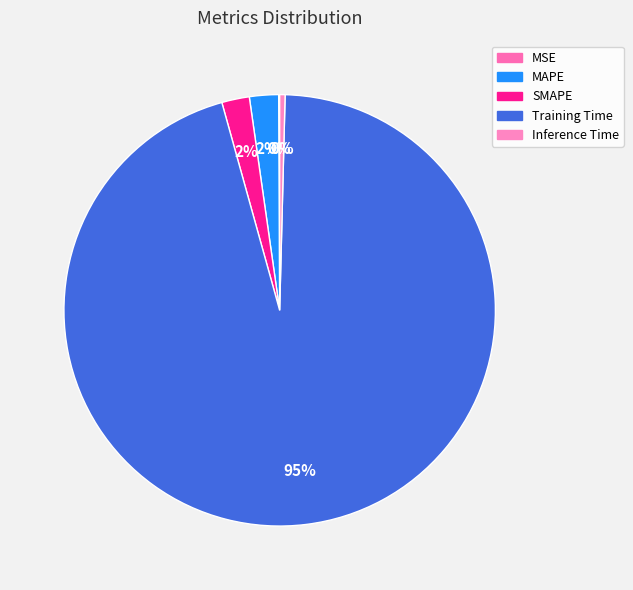

To the nearest percent, what percentage of the pie is Training Time?

95%